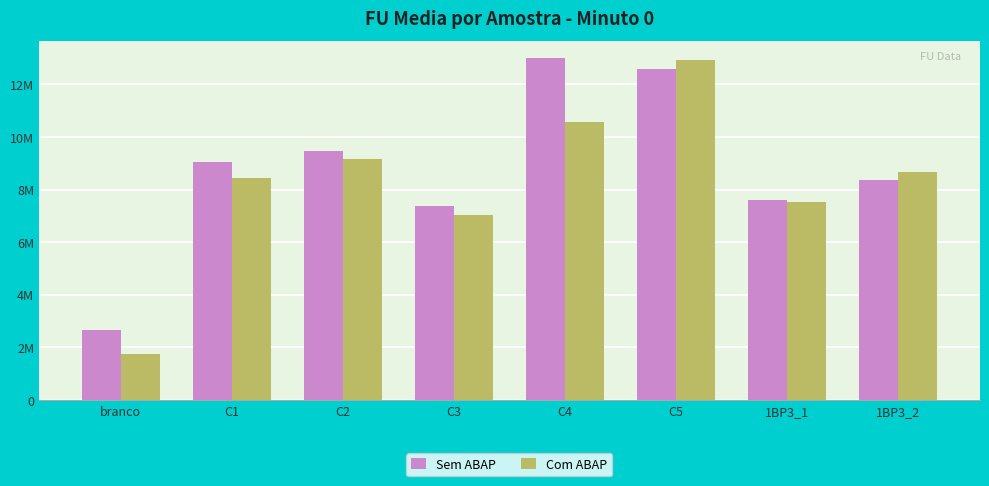

What is the approximate value of Sem ABAP at 1BP3_1?

7617457.0